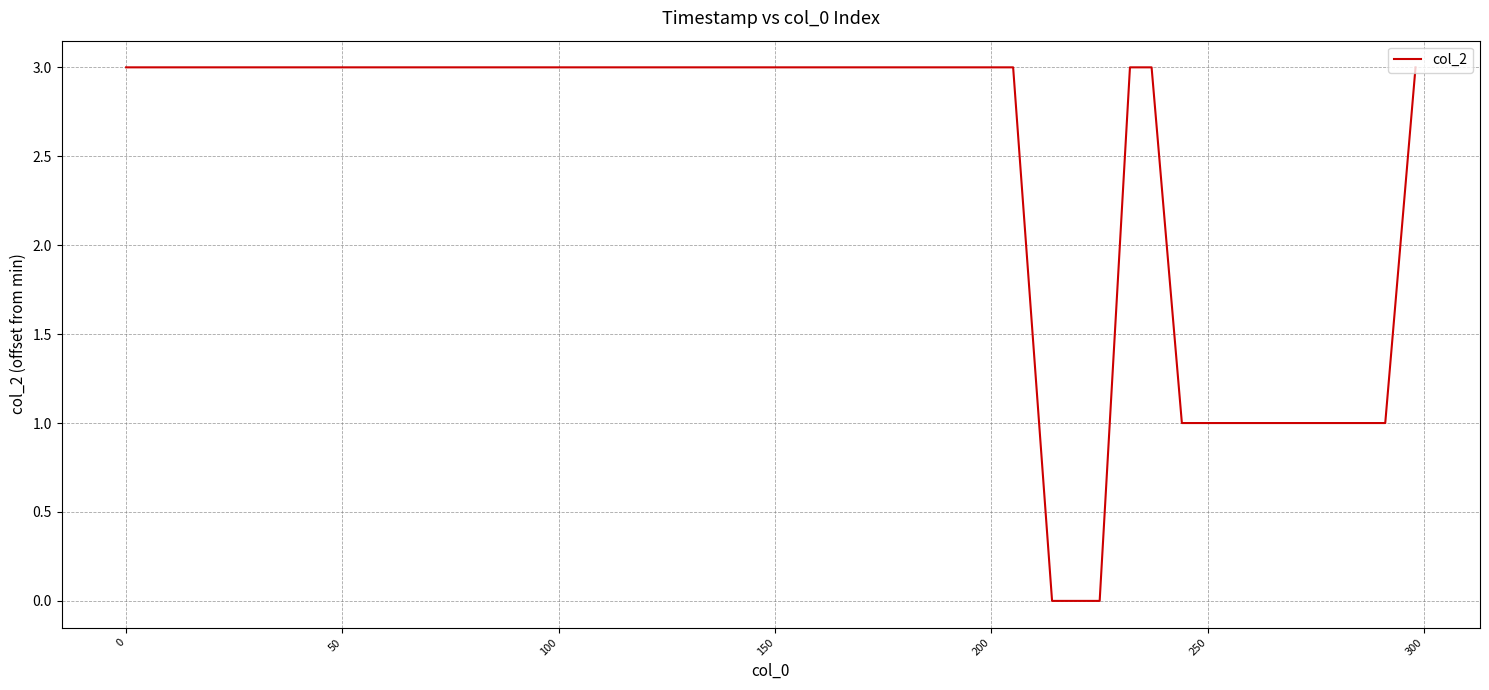

Reading left to right, extract all data points from this chart.

3	3	3	0	0	0	0	0	0	0	0	0	0	0	0	3	3	3	3	3	3	1	1	1	1	1	1	1	1	1	1	1	1	1	1	1	1	1	1	3